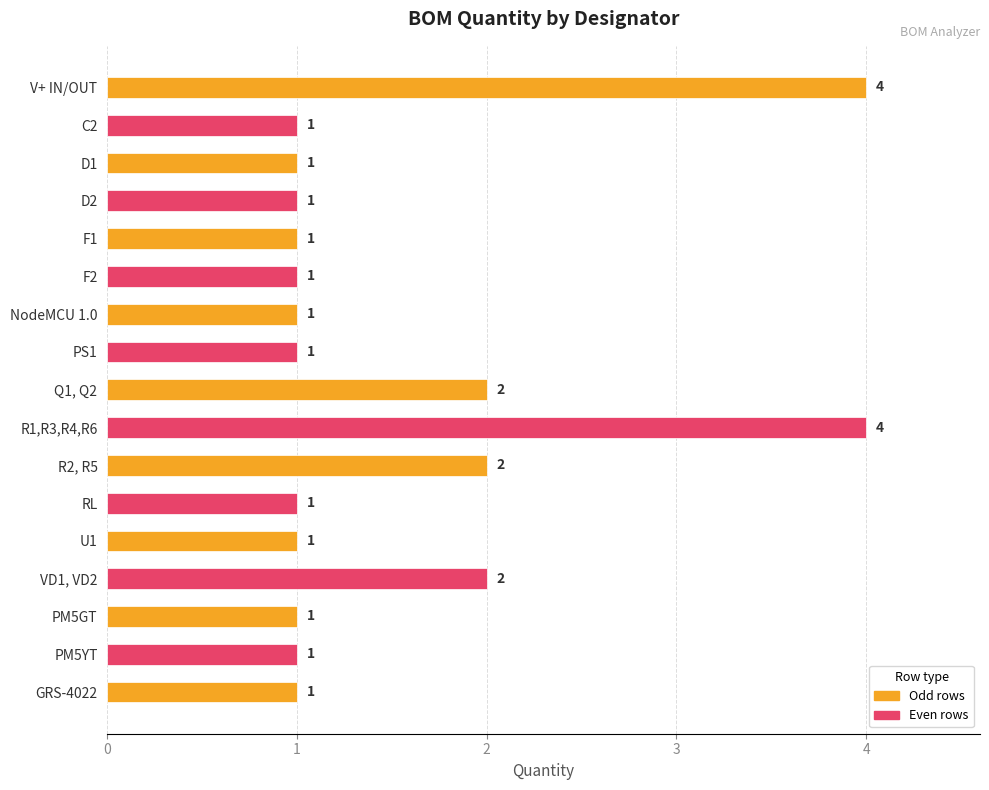

Reading top to bottom, list all the values displayed in this chart.

4	1	1	1	1	1	1	1	2	4	2	1	1	2	1	1	1